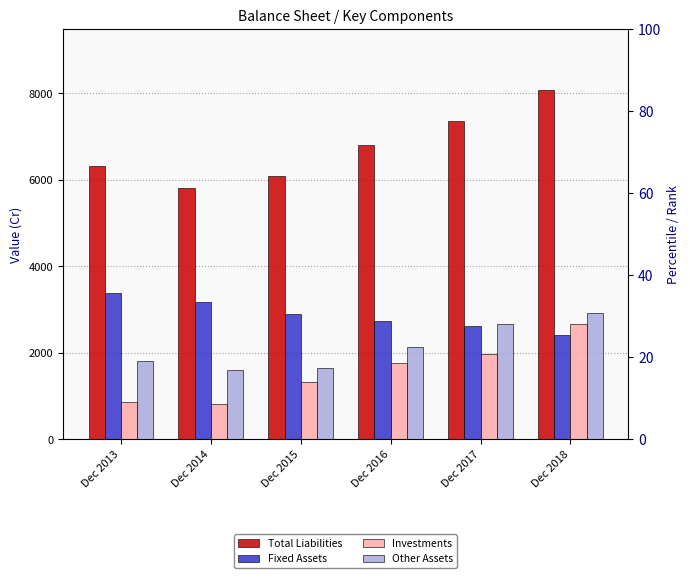

Reading left to right, what are all the values shown in this chart?

Total Liabilities: 6314	5820	6086	6810	7363	8088
Fixed Assets: 3369	3177	2898	2730	2616	2401
Investments: 851	812	1325	1756	1979	2658
Other Assets: 1799	1586	1633	2136	2673	2924